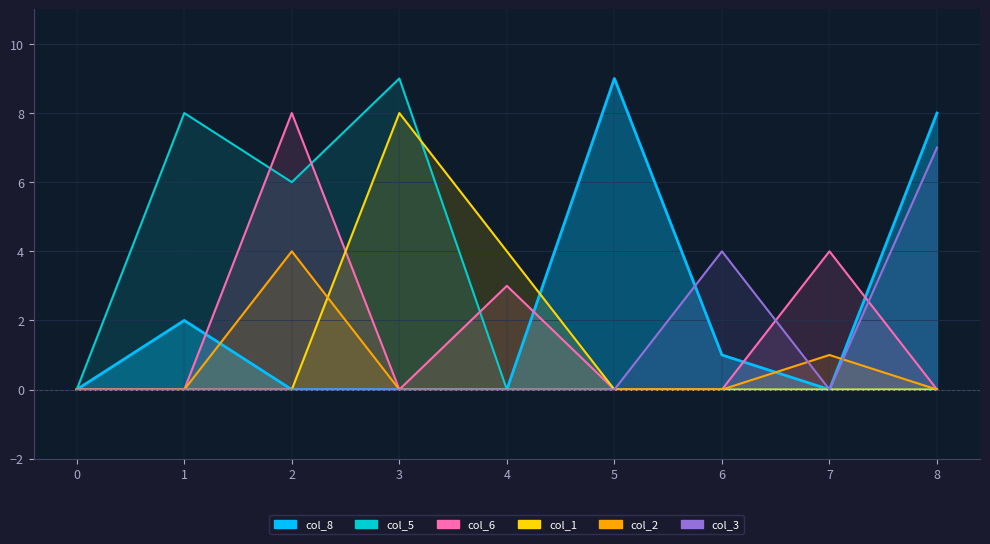

True or false: col_6 and col_3 cross at least once.

True